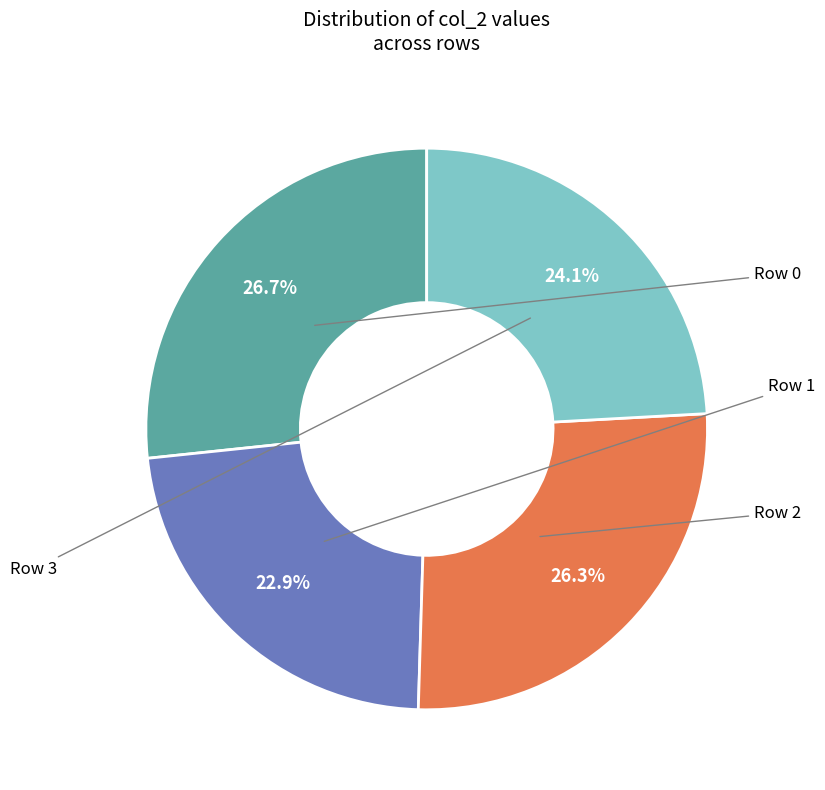

Which slice is the largest?

col_0 (row 0)